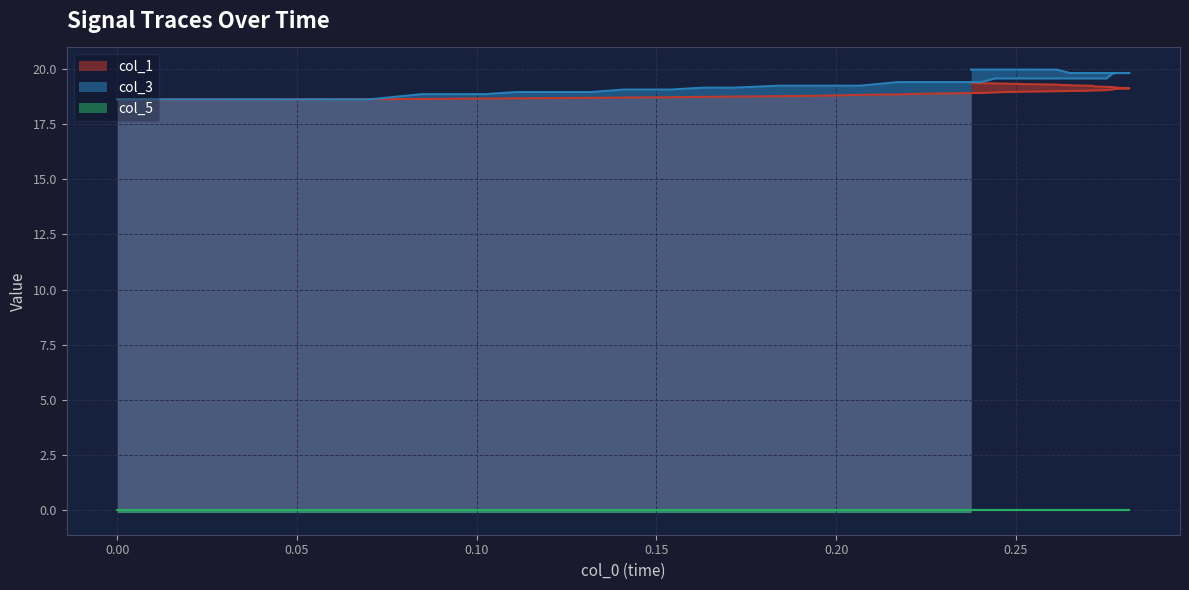

What is the greatest value displayed?

20.0